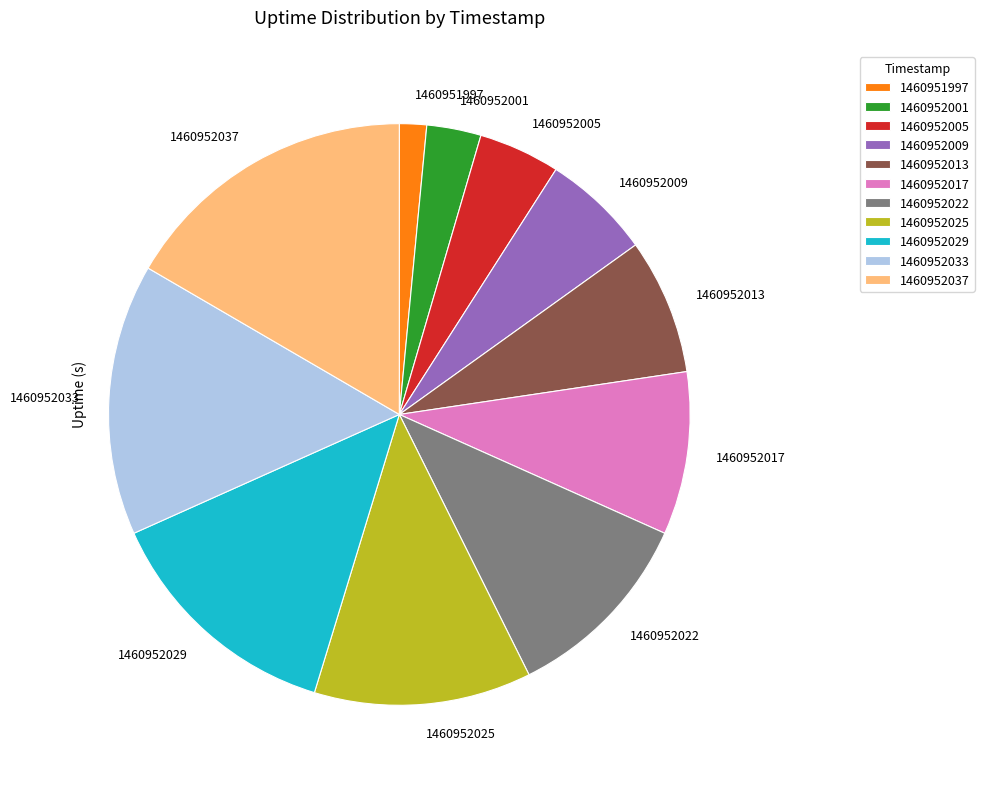

How many segments does this pie chart have?

11